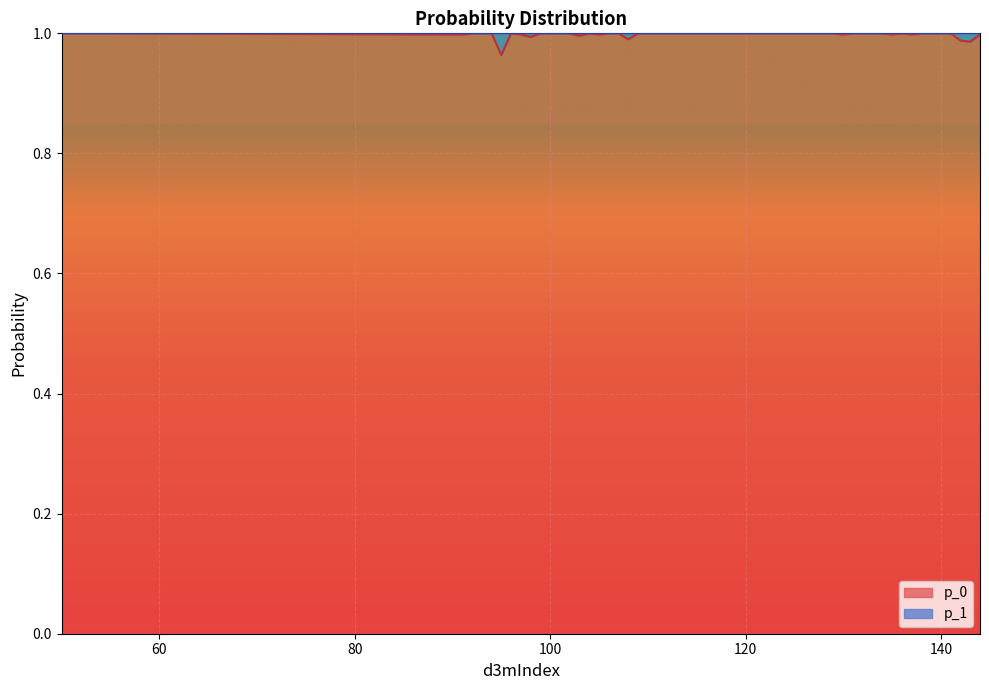

Which has a higher value, 133 or 102?

133